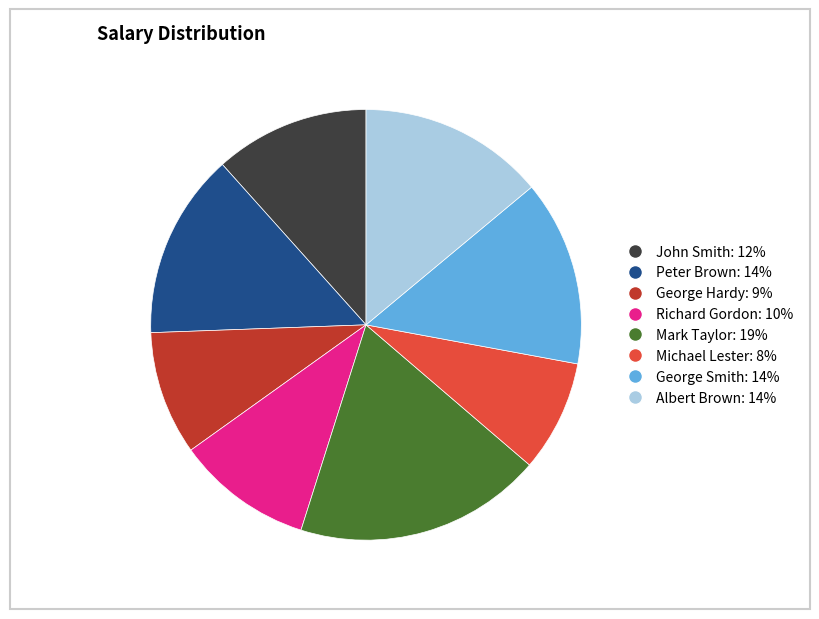

Do George Smith and Richard Gordon together represent more than half of the pie?

No